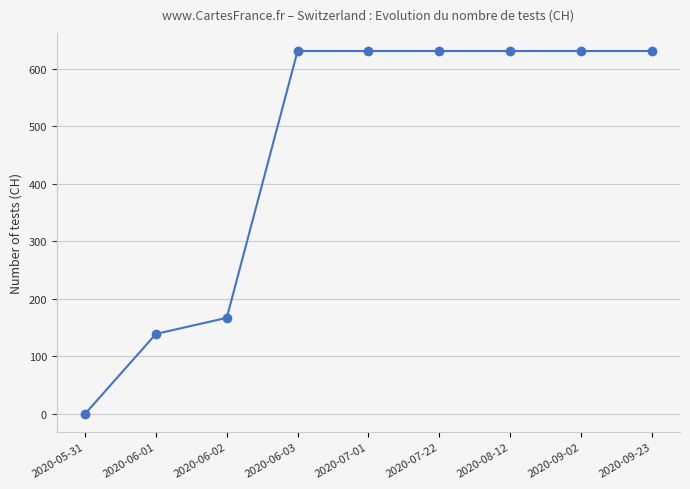

What is the label of the 7th point from the right?

2020-06-02